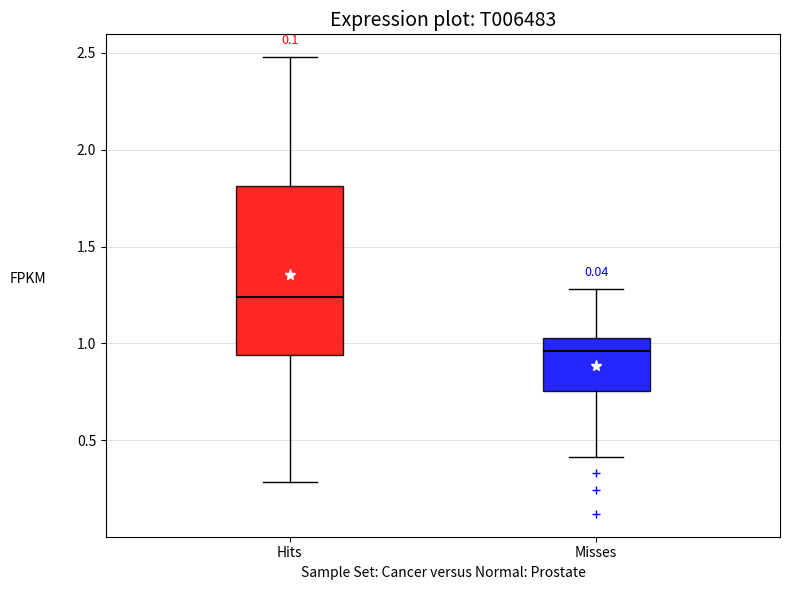

Where does the median line of the box for Hits sit on the y-axis? The values are not printed on the chart, so give them approximately, as read against the axis.

1.25